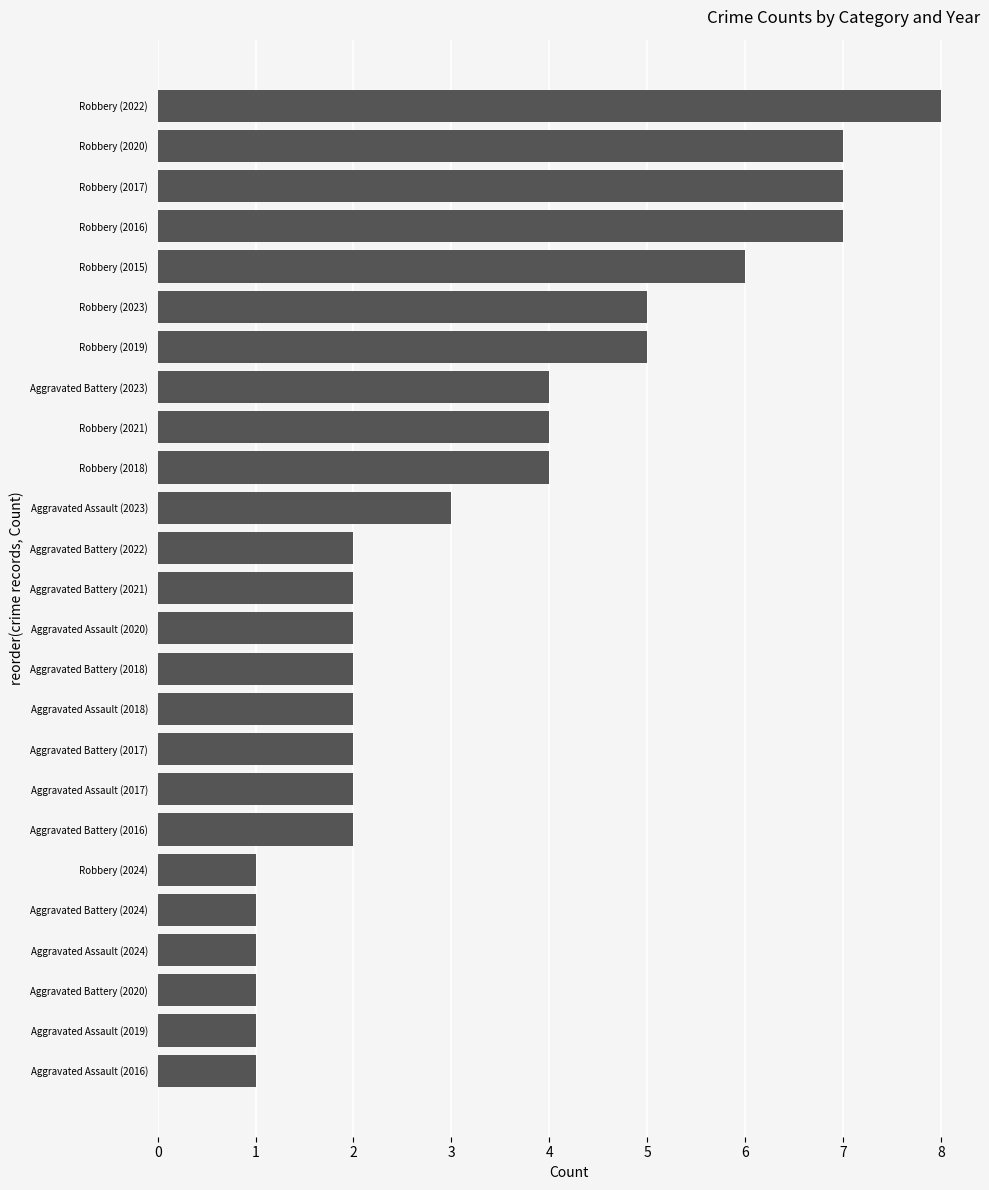

Does the chart contain any negative values?

No